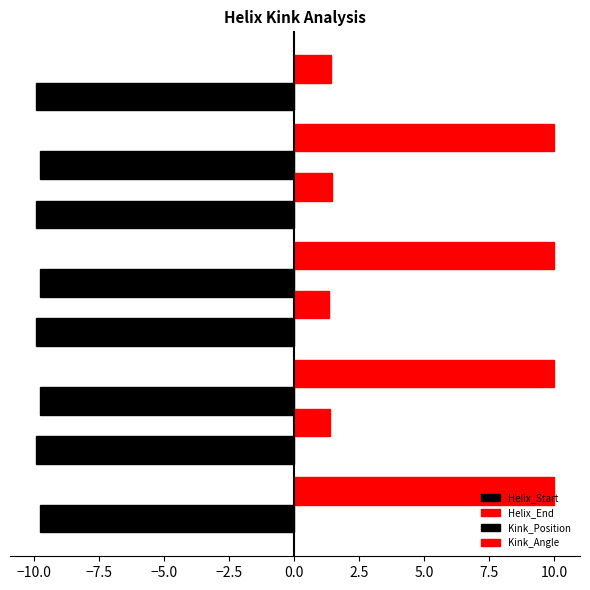

How many distinct data groups are displayed?

4